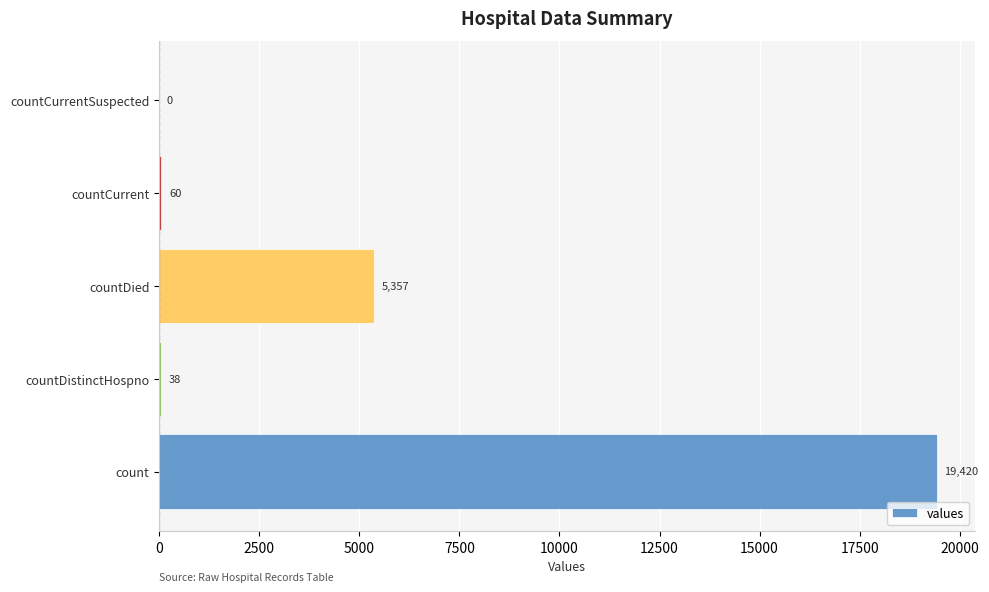

True or false: the data shows 5357 at countDied.

True